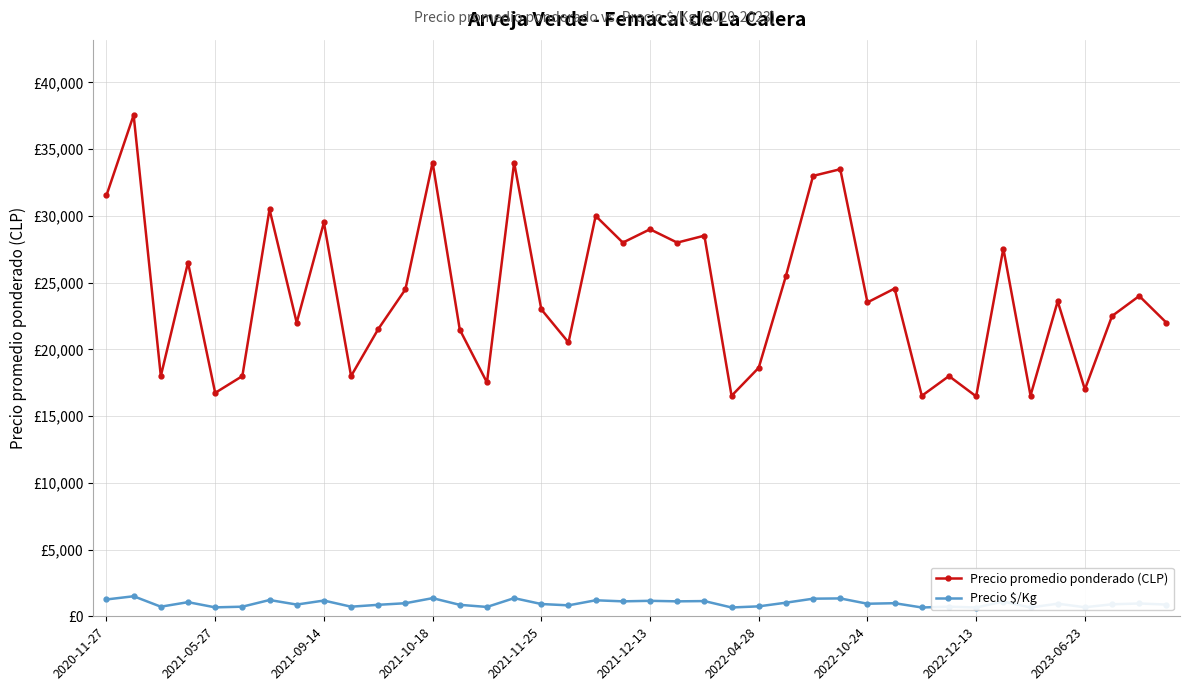

Which has a higher value, 13 or 2021-12-13?

13